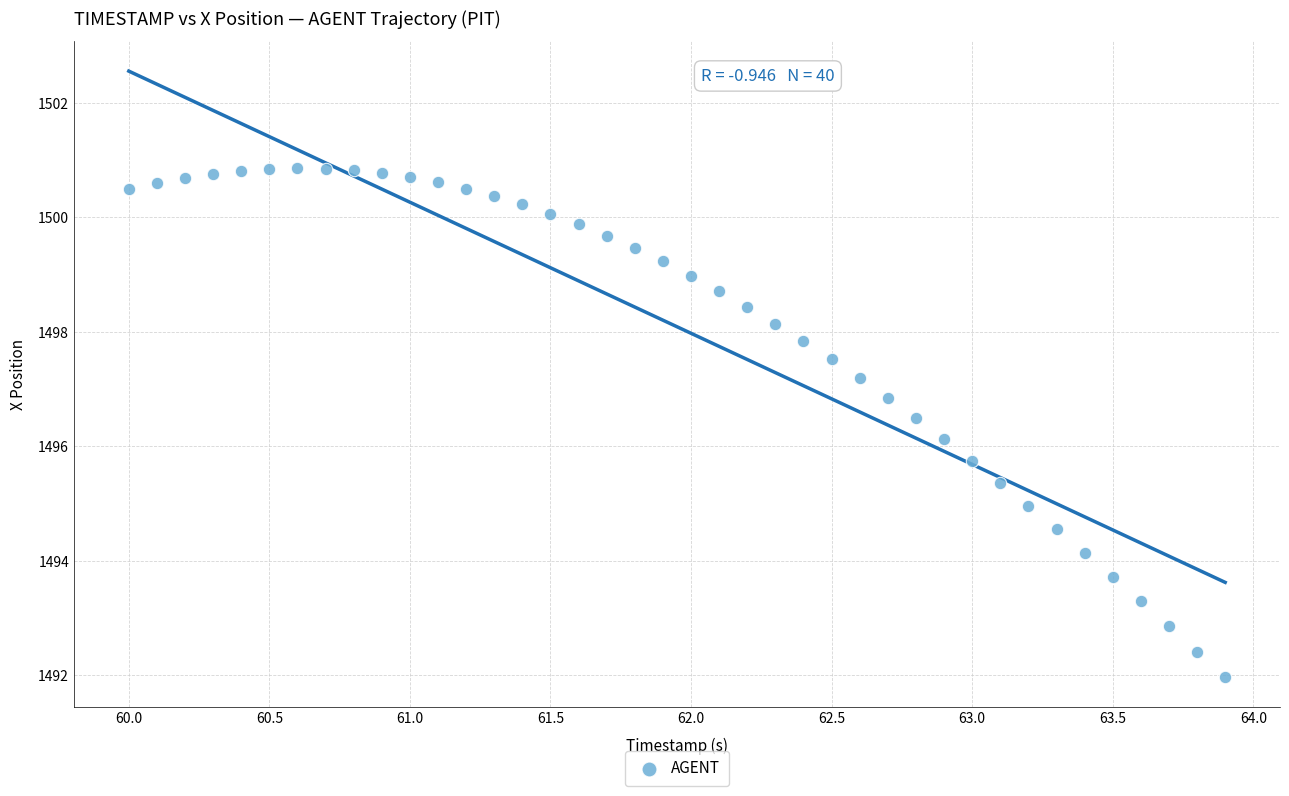

What is the range of Y values (max minus min)?

8.9